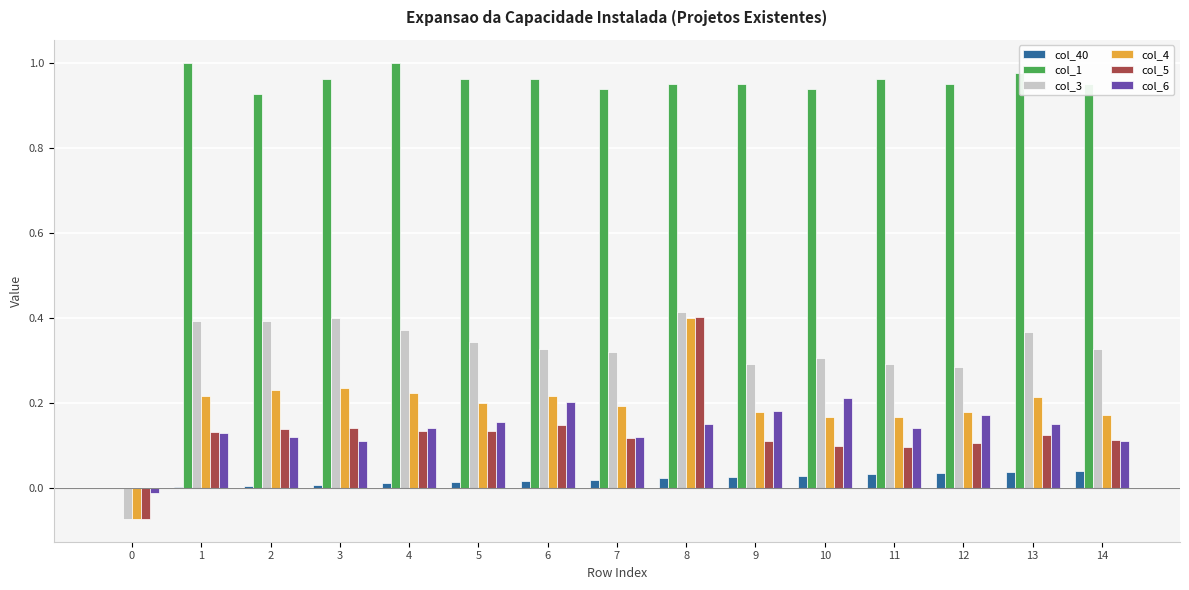

Which series changed the most between 0 and 5?

col_1